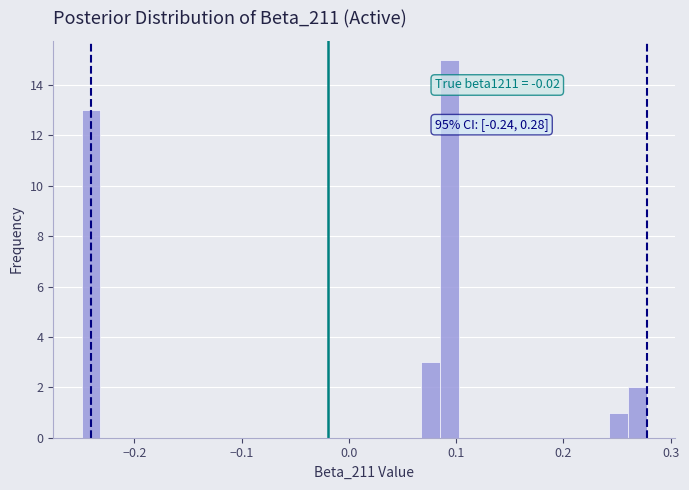

Around what value on the x-axis is the tallest bar? Give the approximate position of its centre, as read against the axis.

0.09